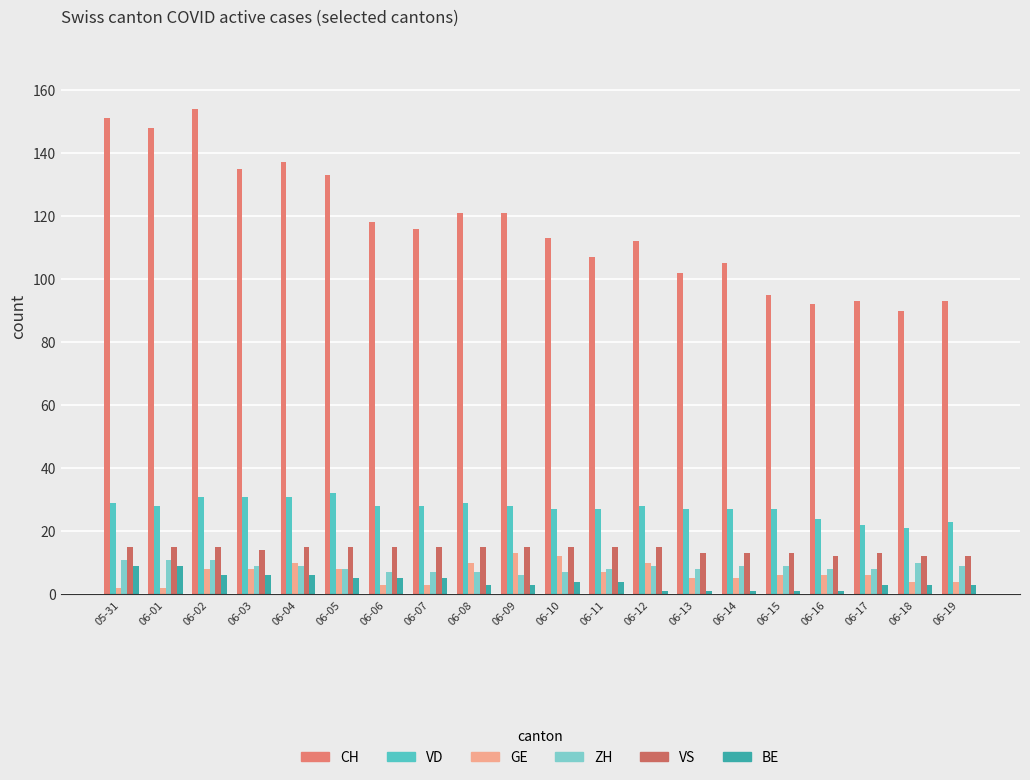

At which category is the sum across all series the highest?

06-02